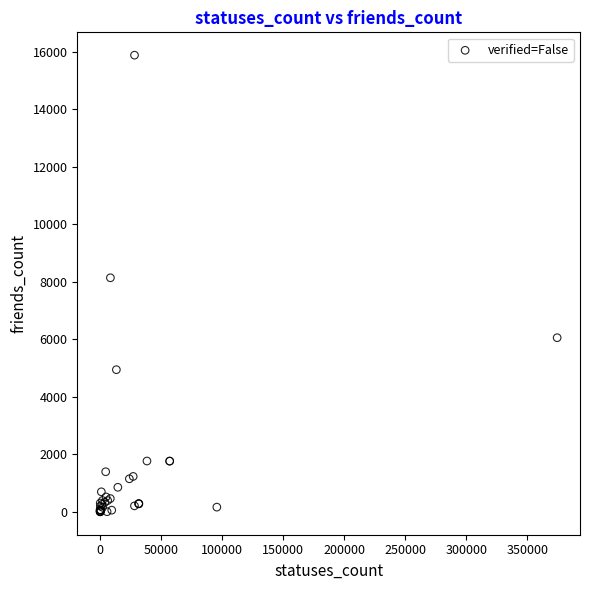

What Y value in the scatter plot is closest to 7944?

8144